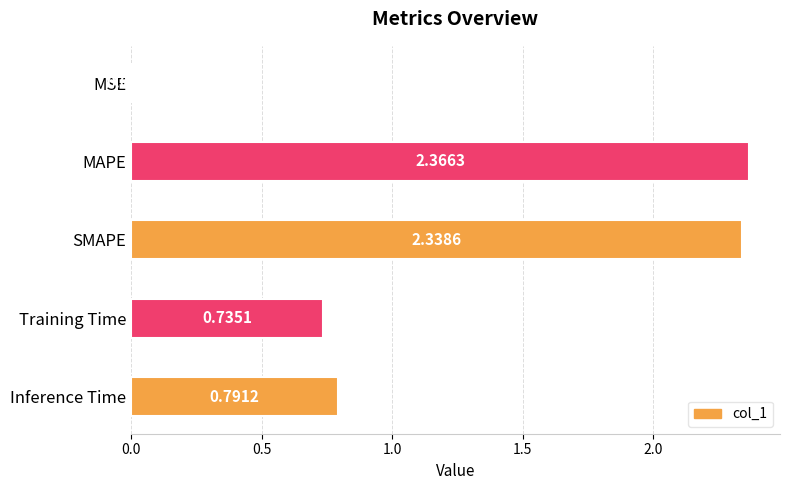

What is the change in value from SMAPE to Inference Time?

-1.5